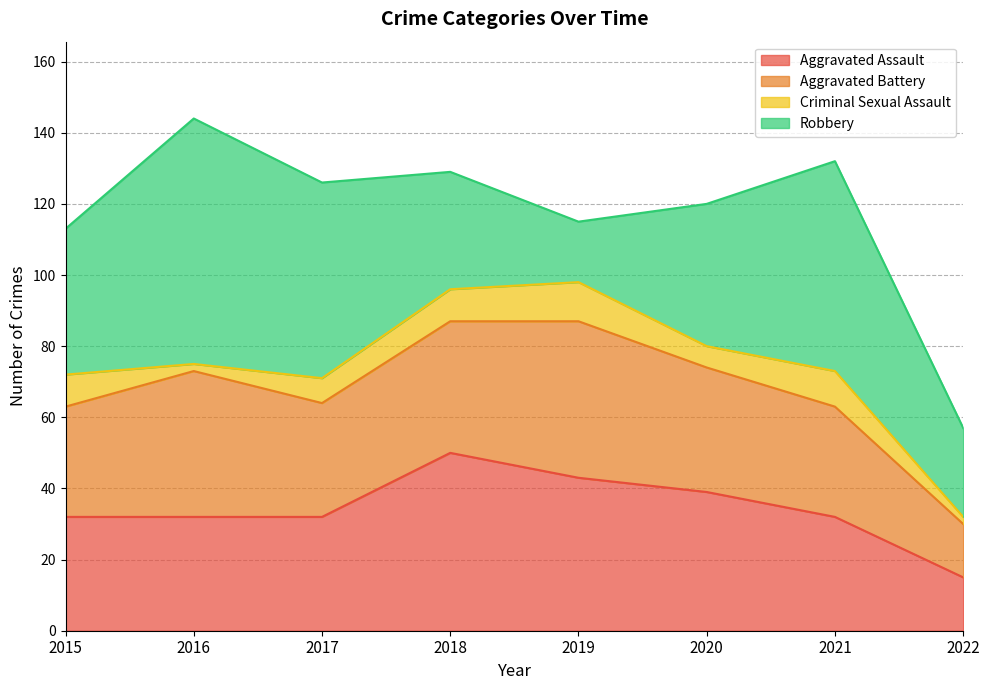

How many values in the Robbery series are below 41?

4